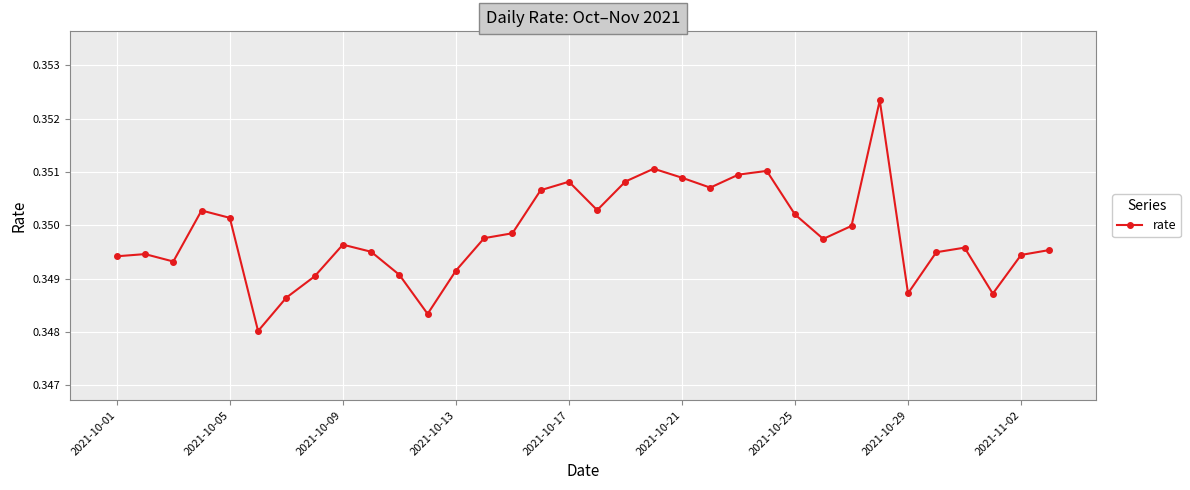

What is the sum of all values?

11.9